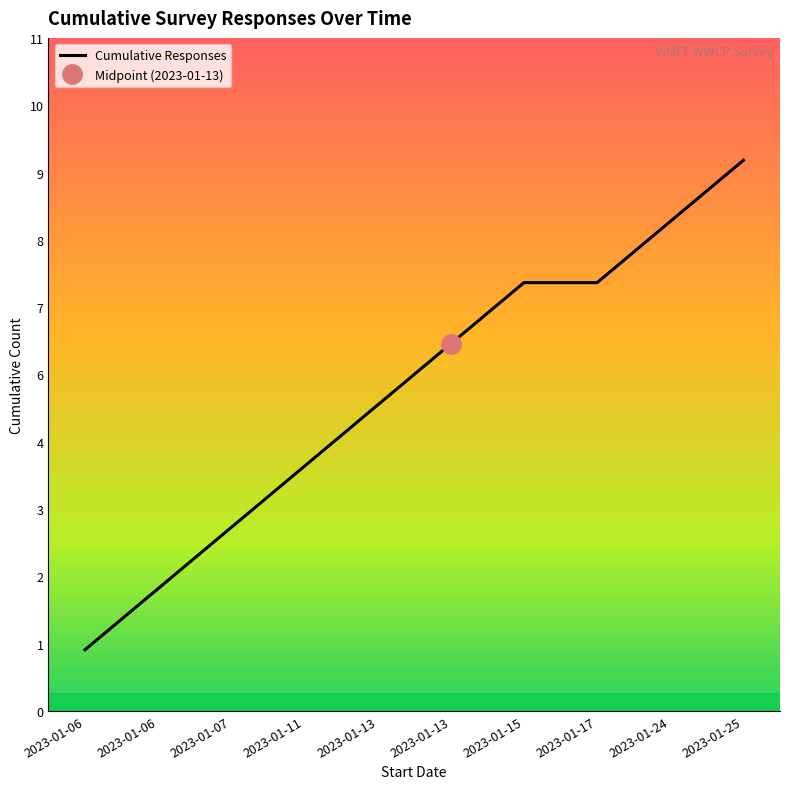

What is the smallest value displayed?

1